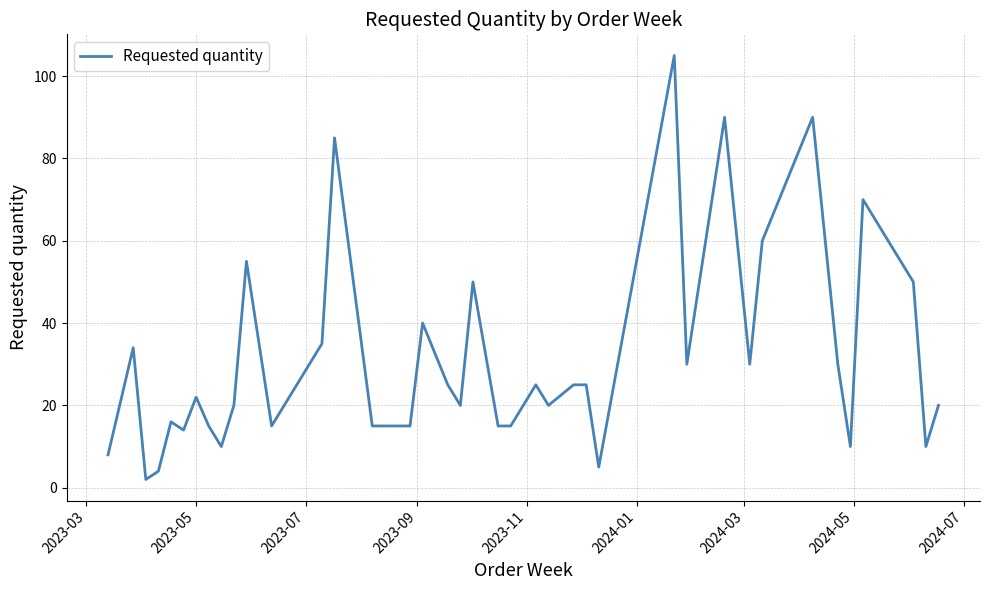

What is the greatest value displayed?

105